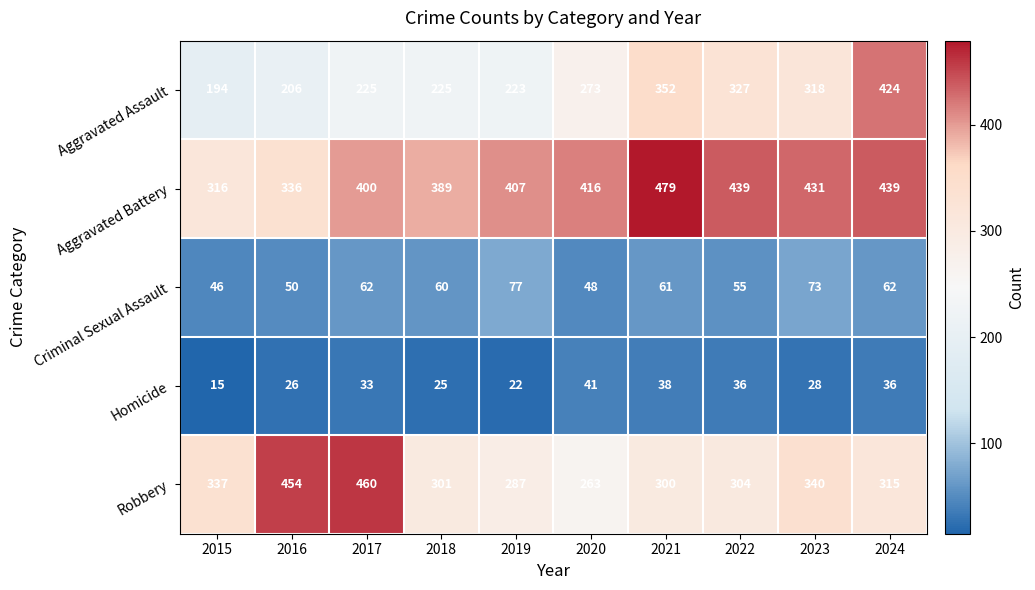

What is the sum of the Aggravated Assault values at 2017 and 2019?

448